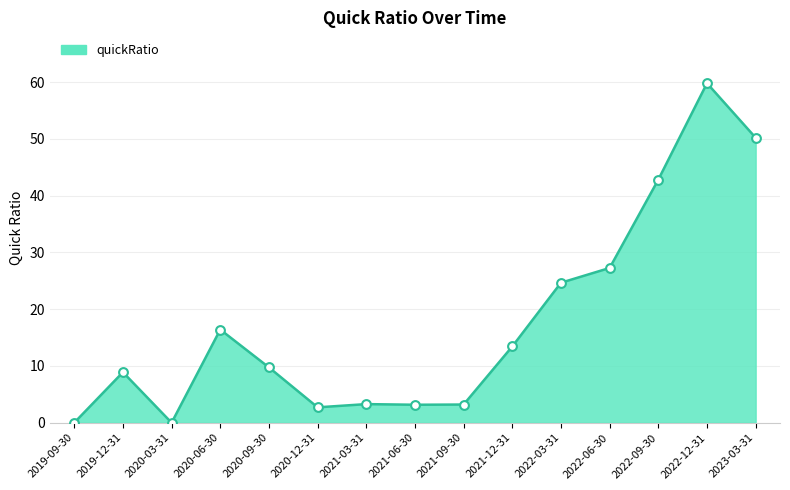

What is the change in value from 2020-03-31 to 2021-06-30?

+3.2